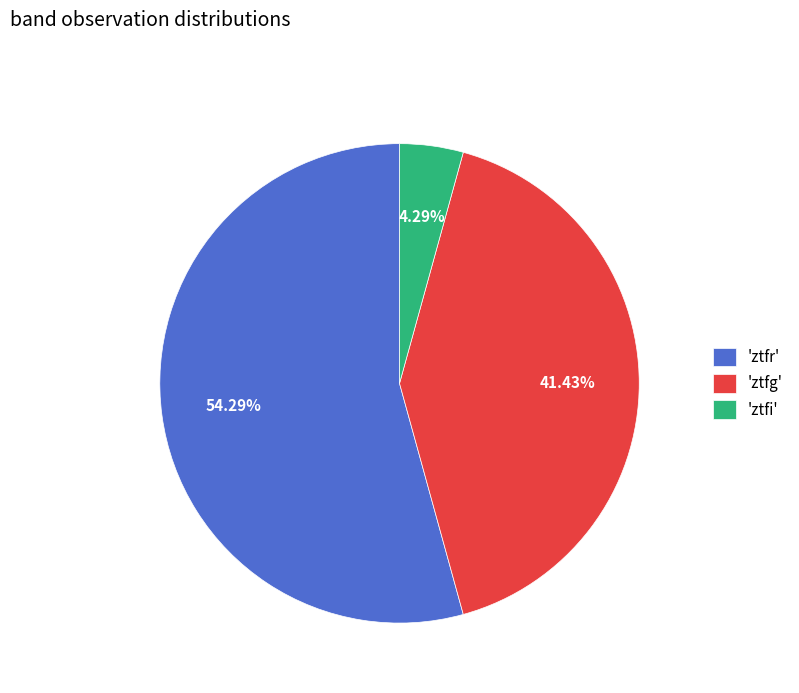

Which slice is the largest?

'ztfr'